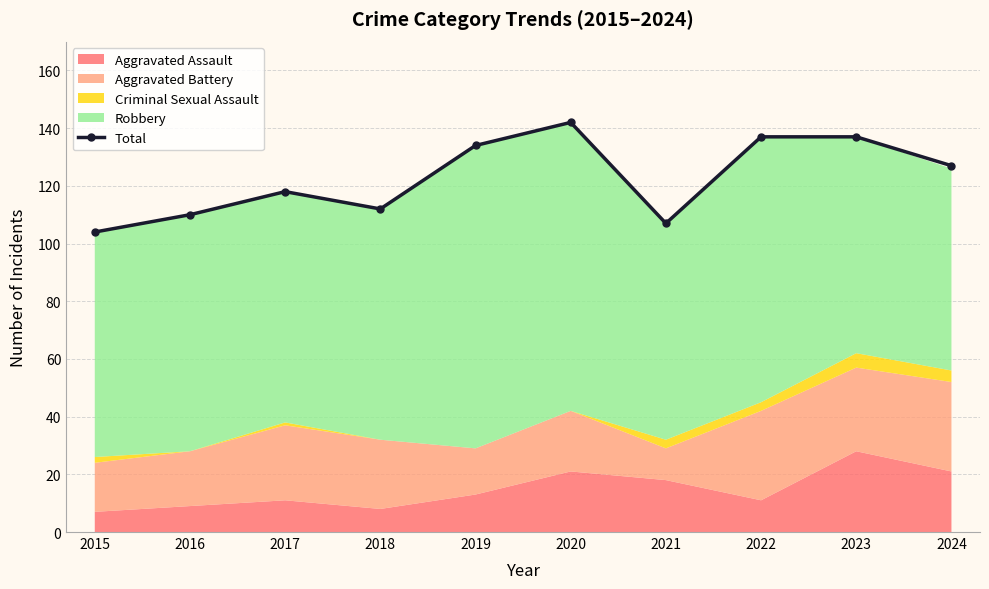

List the labels in order of value, smallest first.

2015, 2021, 2016, 2018, 2017, 2024, 2019, 2022, 2023, 2020